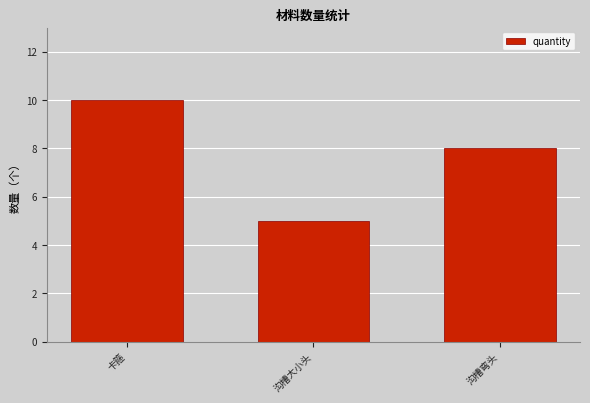

What is the change in value from 卡箍 to 沟槽大小头?

-5